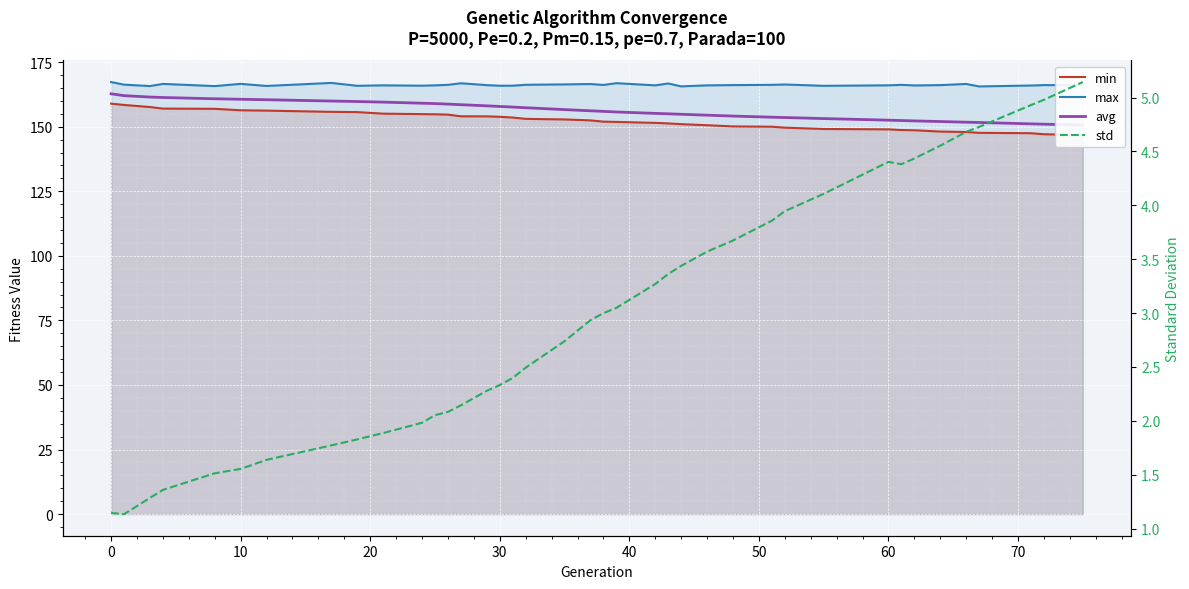

What is the difference between the highest and lowest values at 0?

165.1